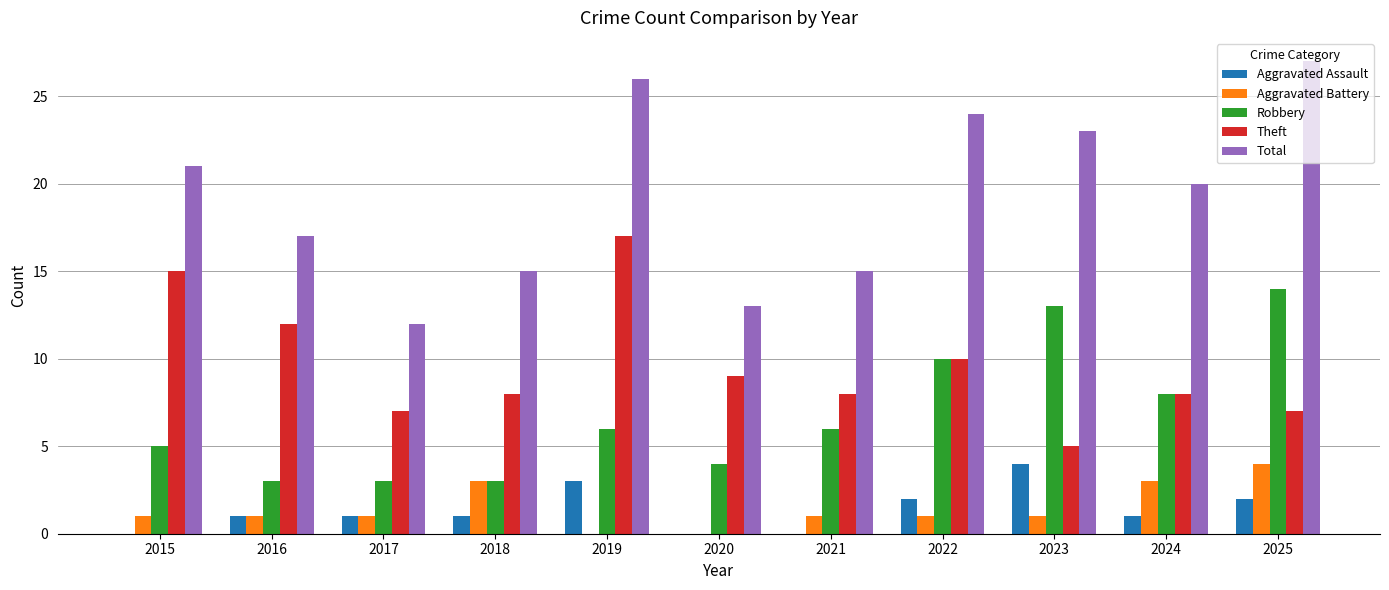

What value does the Total series have at 2024?

20